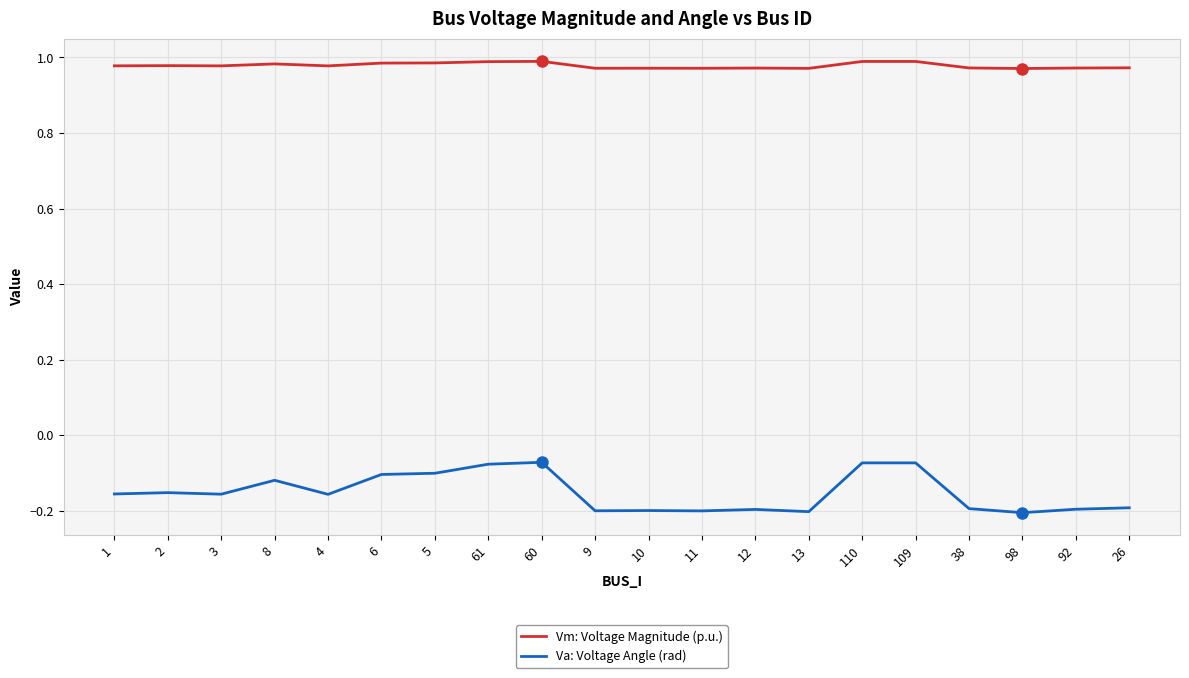

What is the difference between the highest and lowest values at 11?

1.2